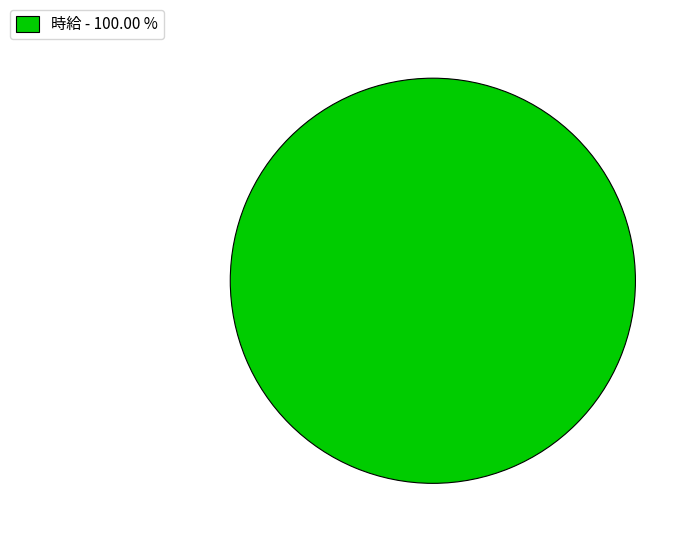

Which category accounts for the majority?

時給 - 100.00 %